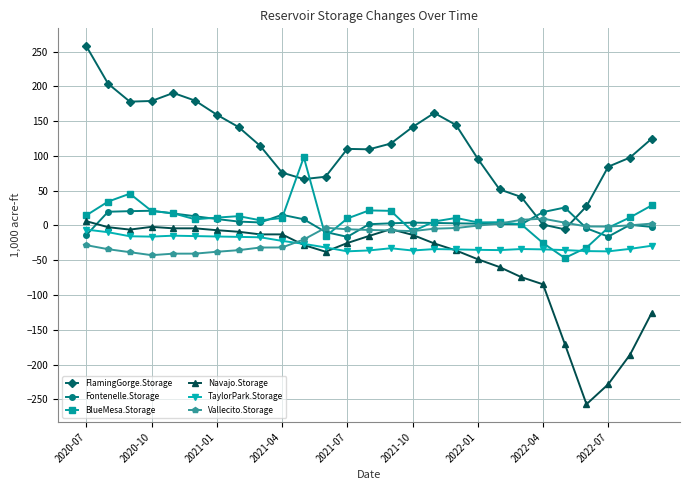

Is this an area chart (filled region under the line)?

No